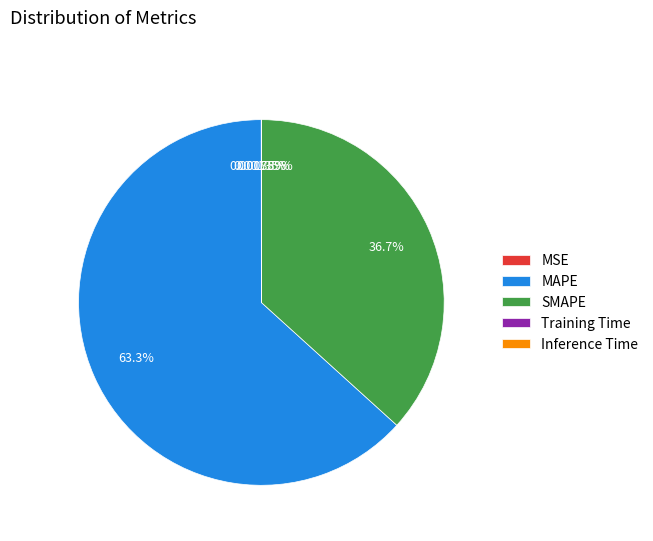

What is the largest slice in the pie chart?

MAPE